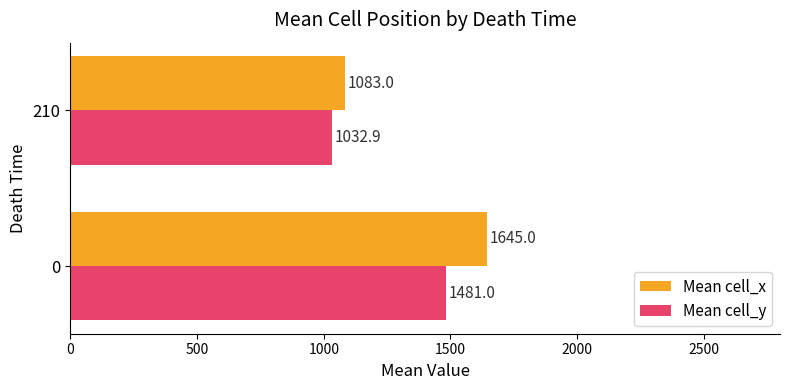

What is the difference between the maximum and minimum values in the Mean cell_x series?

562.0